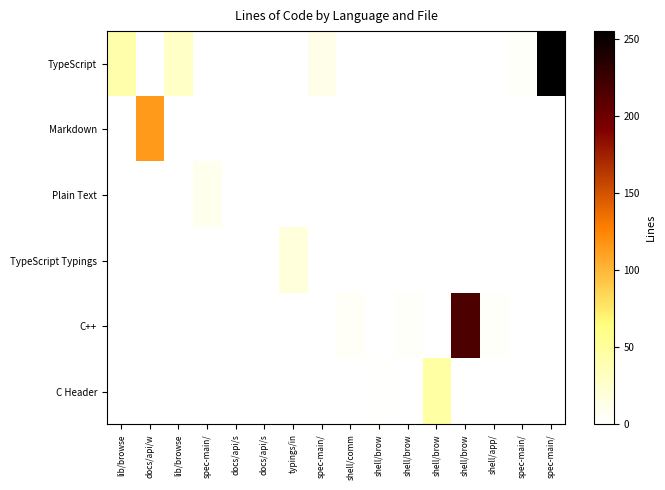

Which category has the lowest value across all series?

docs/api/w